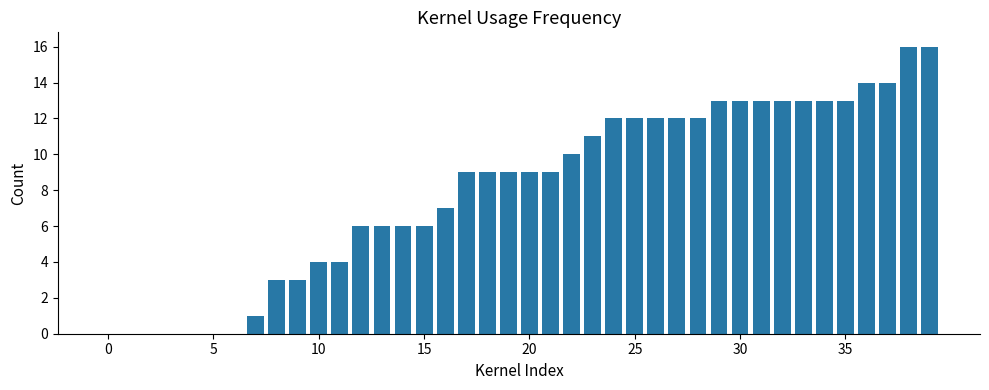

What is the maximum value shown in the chart?

16